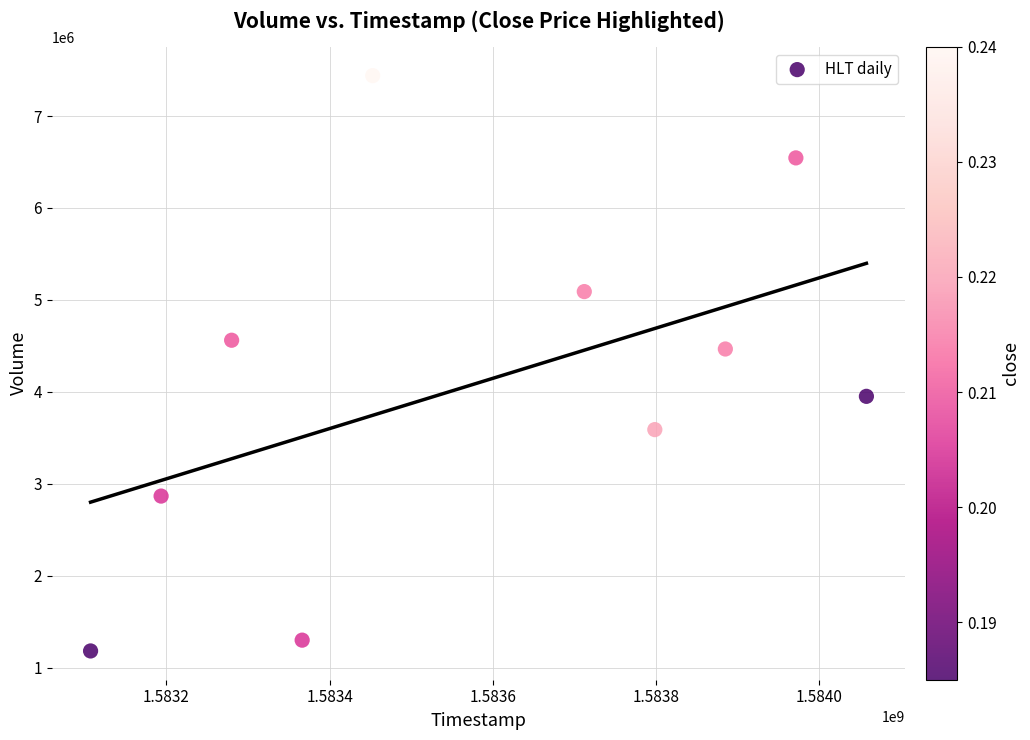

What Y value in the scatter plot is closest to 4311050?

4466500